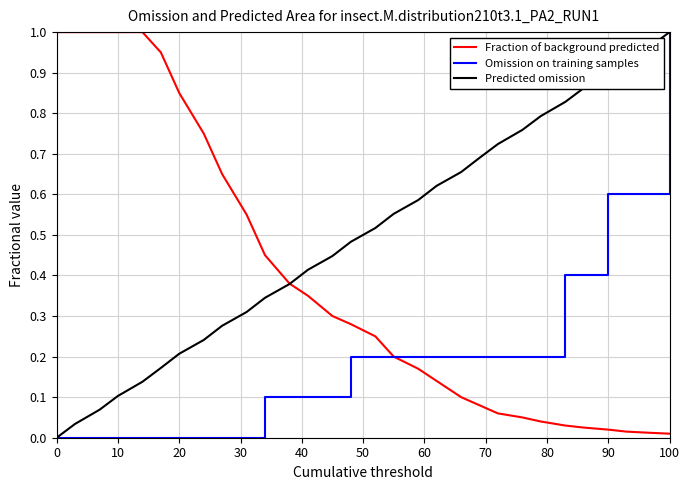

List the series in order of their overall mean, lowest first.

Omission on training samples, Fraction of background predicted, Predicted omission